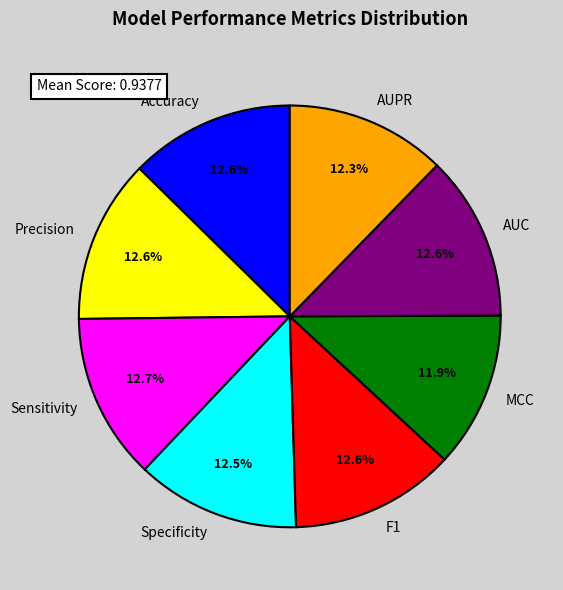

To the nearest percent, what percentage of the pie is Sensitivity?

13%